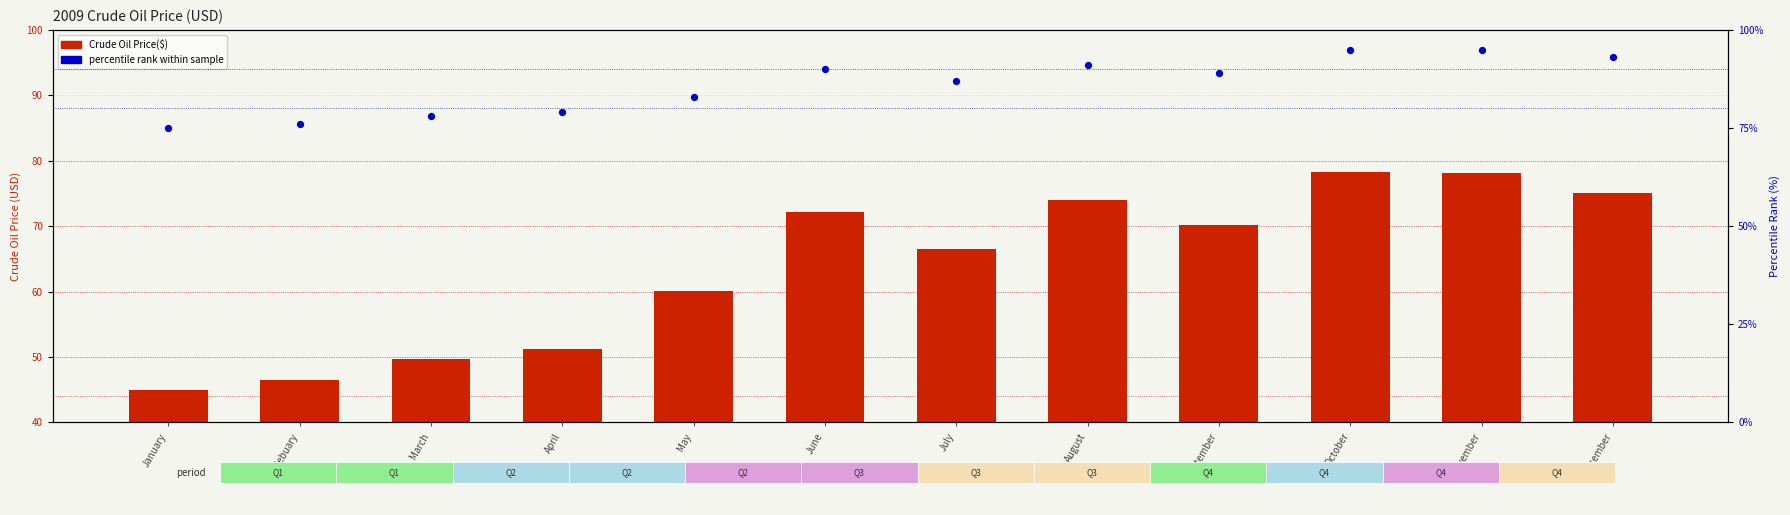

At how many categories does at least one series exceed 68?

12